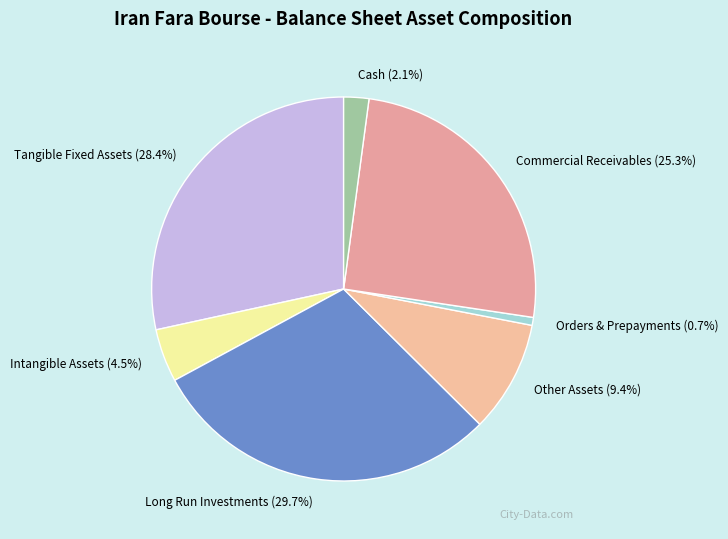

How many segments does this pie chart have?

7